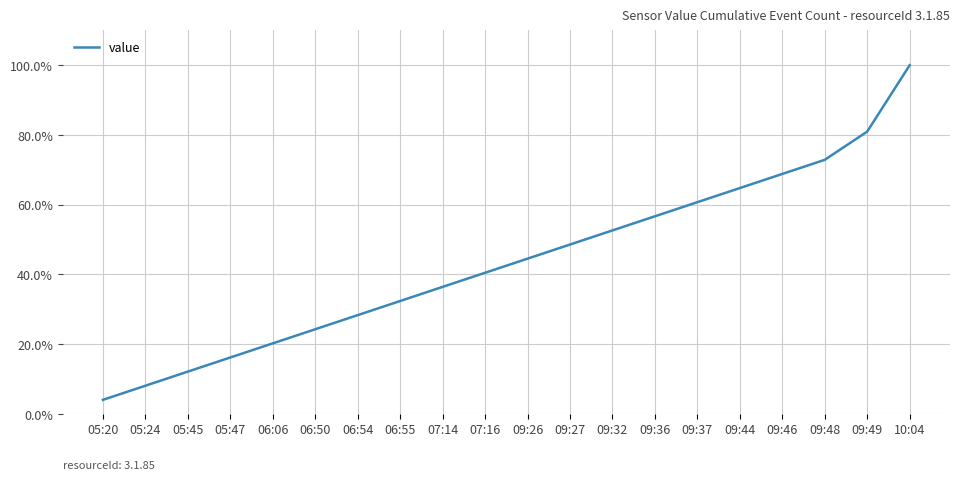

The value at 06:06 is 0.1. True or false?

False